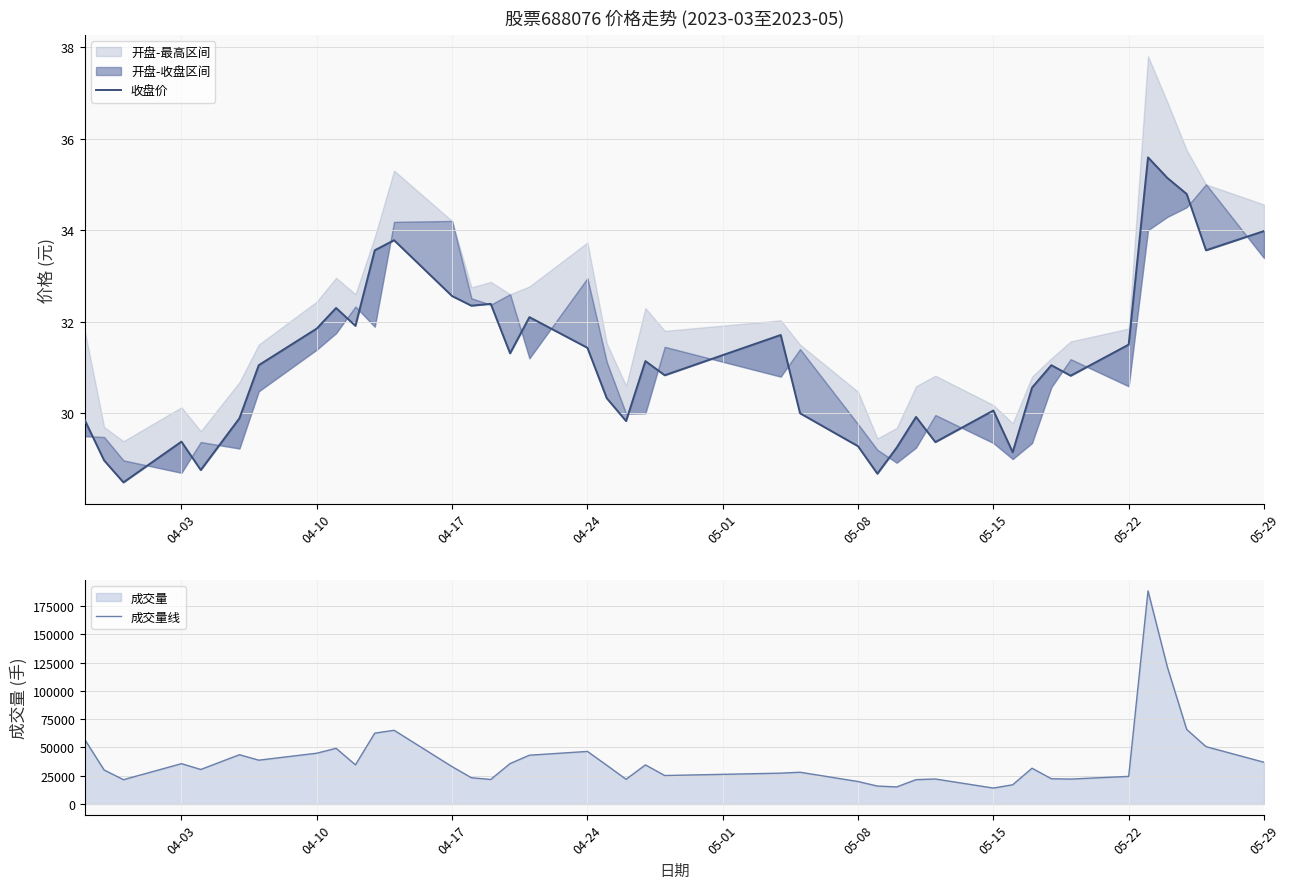

What is the smallest value displayed?

28.5